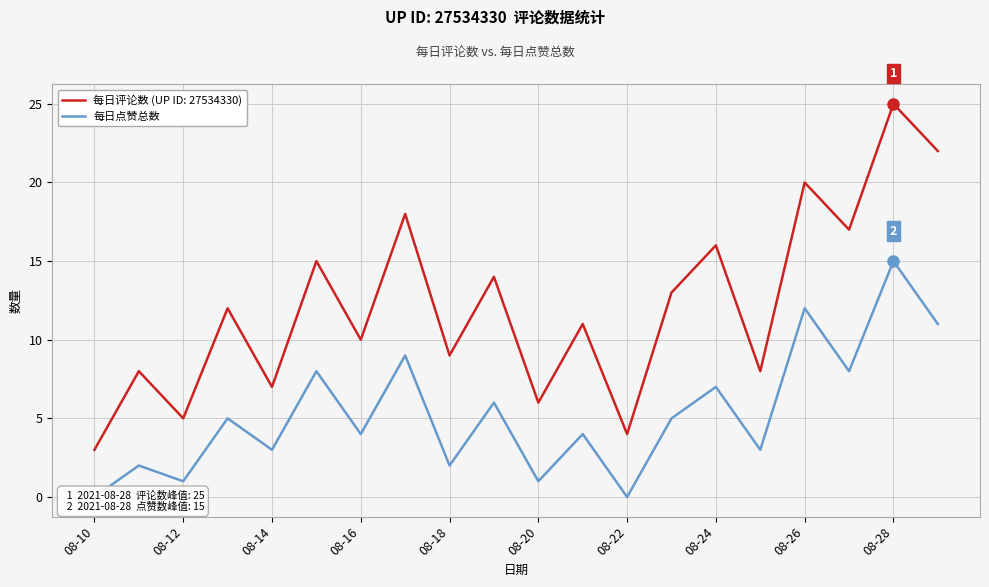

True or false: the data has more than 1 interior local peaks.

True